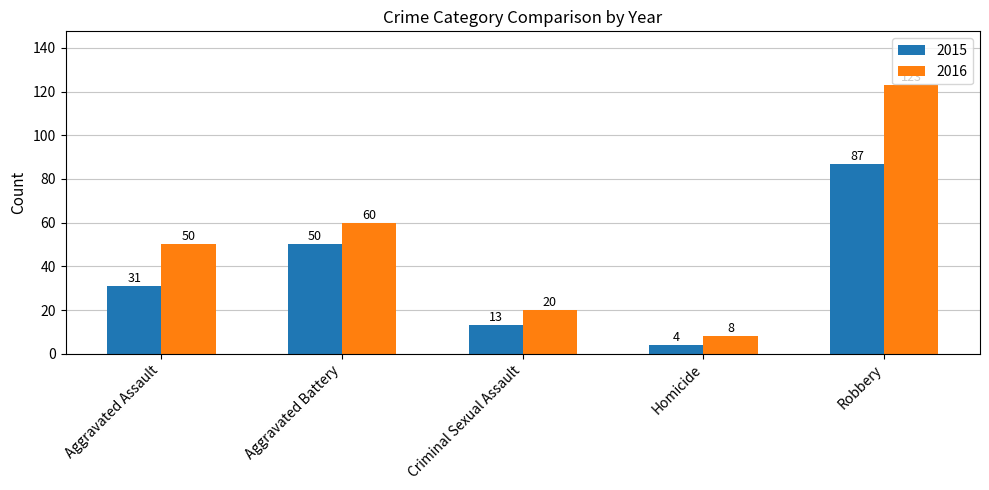

What is the value of the 2015 bar at the 1st from the left?

31